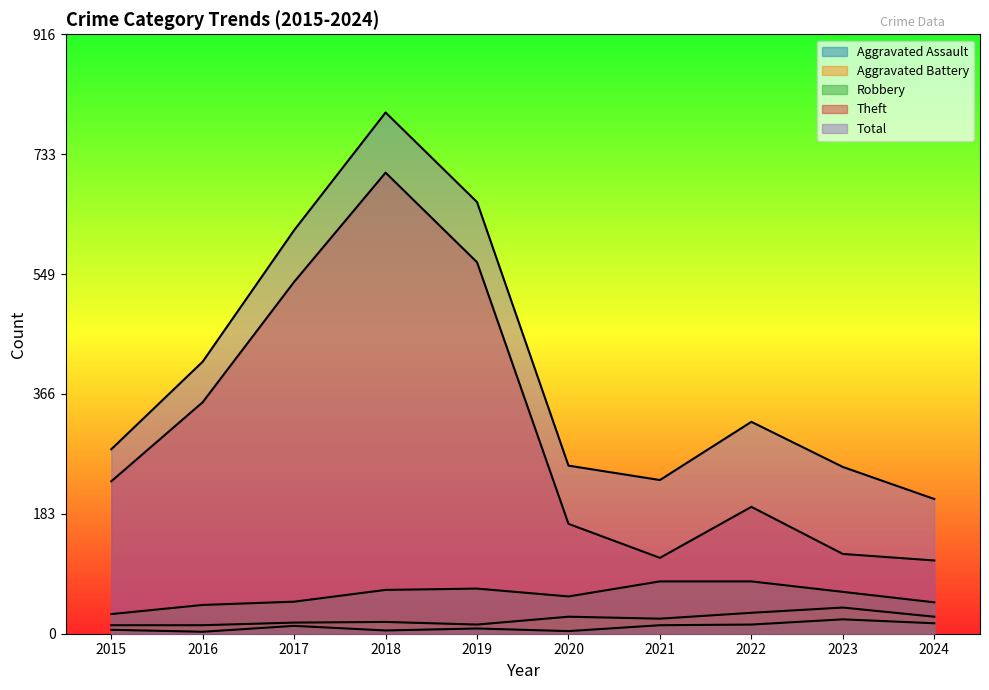

True or false: Theft and Total cross at least once.

False